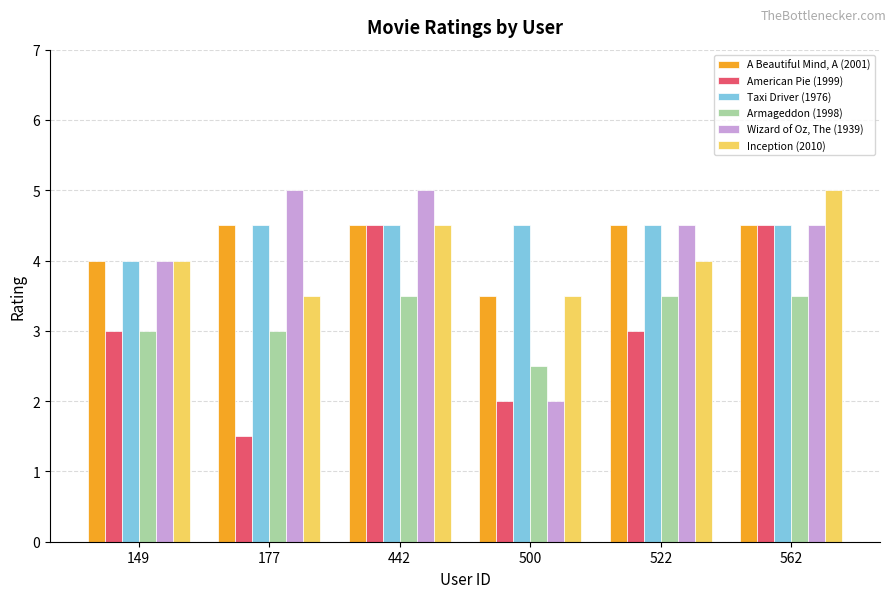

Between 149 and 500, which series saw the biggest shift?

Wizard of Oz, The (1939)